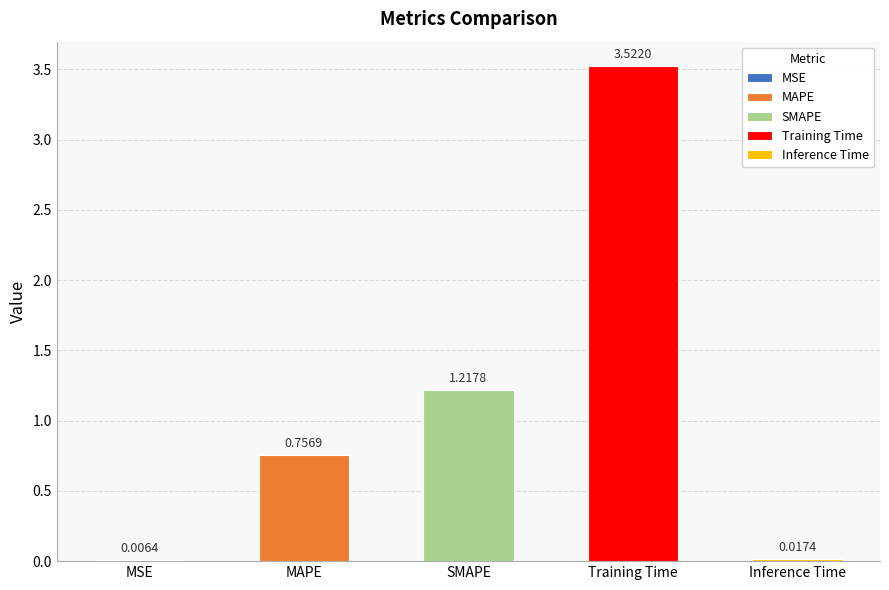

Reading left to right, extract all data points from this chart.

MSE=0.0	MAPE=0.8	SMAPE=1.2	Training Time=3.5	Inference Time=0.0